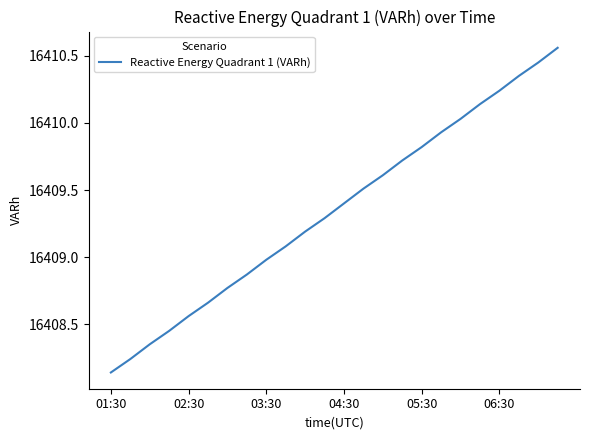

What is the difference between the maximum and minimum values?

2.4